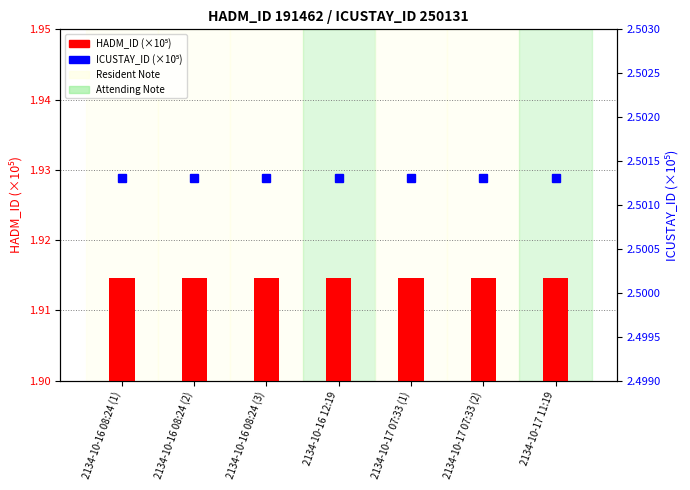

Reading left to right, extract all data points from this chart.

HADM_ID (×10⁵): 2134-10-16 08:24 (1)=1.9	2134-10-16 08:24 (2)=1.9	2134-10-16 08:24 (3)=1.9	2134-10-16 12:19=1.9	2134-10-17 07:33 (1)=1.9	2134-10-17 07:33 (2)=1.9	2134-10-17 11:19=1.9
ICUSTAY_ID (×10⁵): 2134-10-16 08:24 (1)=2.5	2134-10-16 08:24 (2)=2.5	2134-10-16 08:24 (3)=2.5	2134-10-16 12:19=2.5	2134-10-17 07:33 (1)=2.5	2134-10-17 07:33 (2)=2.5	2134-10-17 11:19=2.5